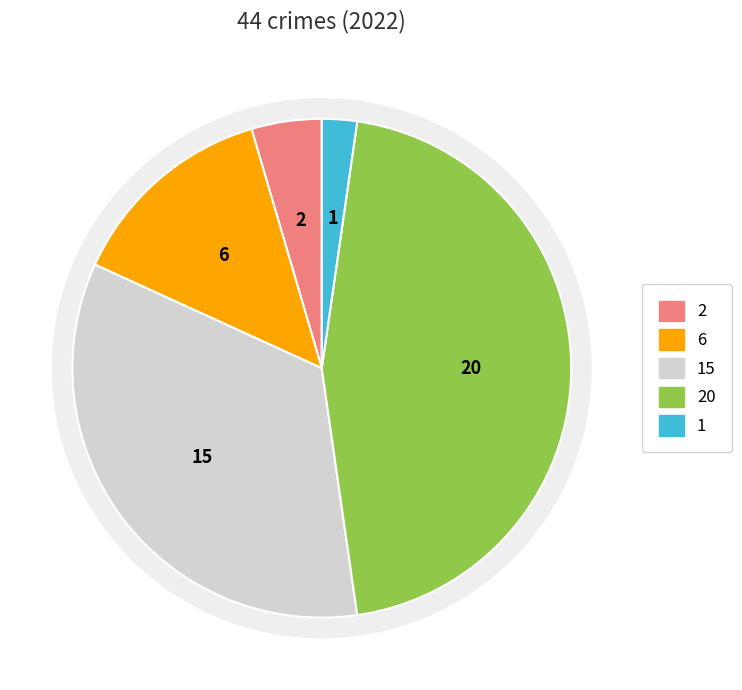

True or false: Aggravated Assault accounts for 5% of the total.

True